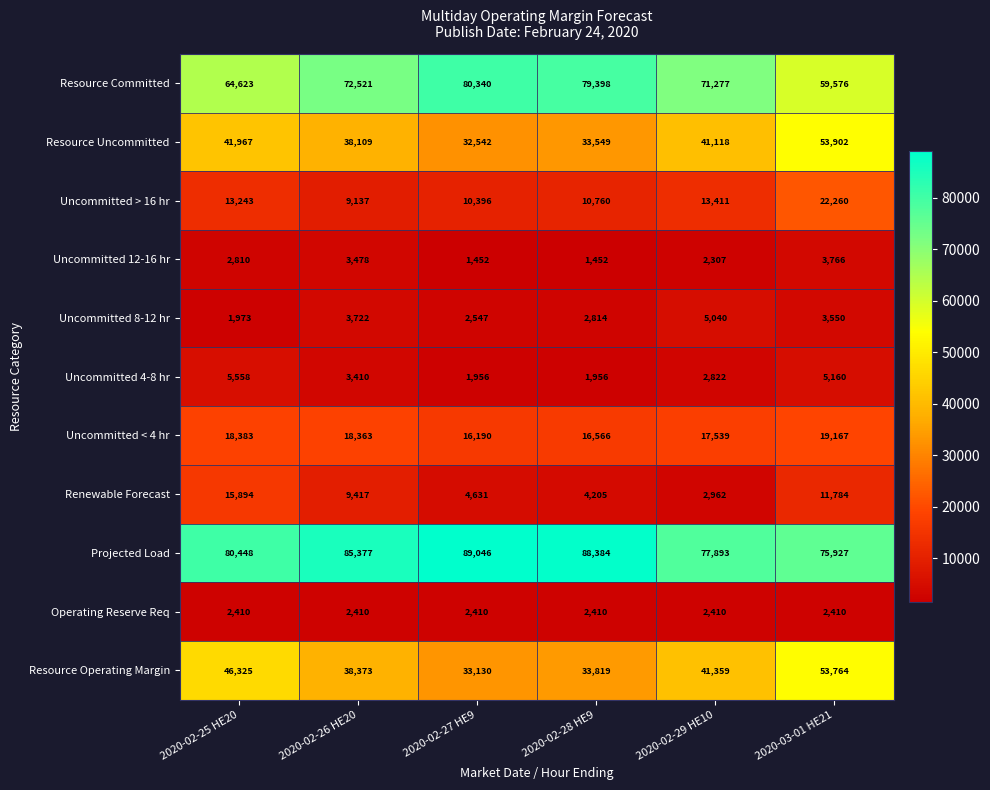

The value of Uncommitted > 16 hr at 2020-03-01 HE21 is 8065. True or false?

False